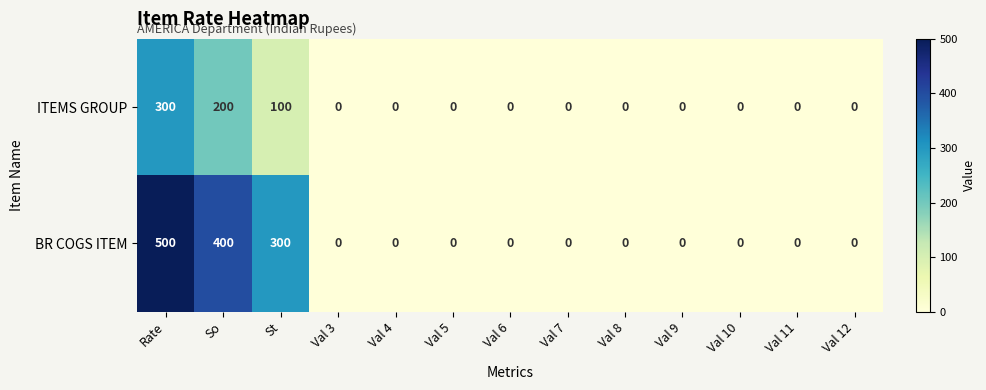

What is the sum of all BR COGS ITEM values?

1200